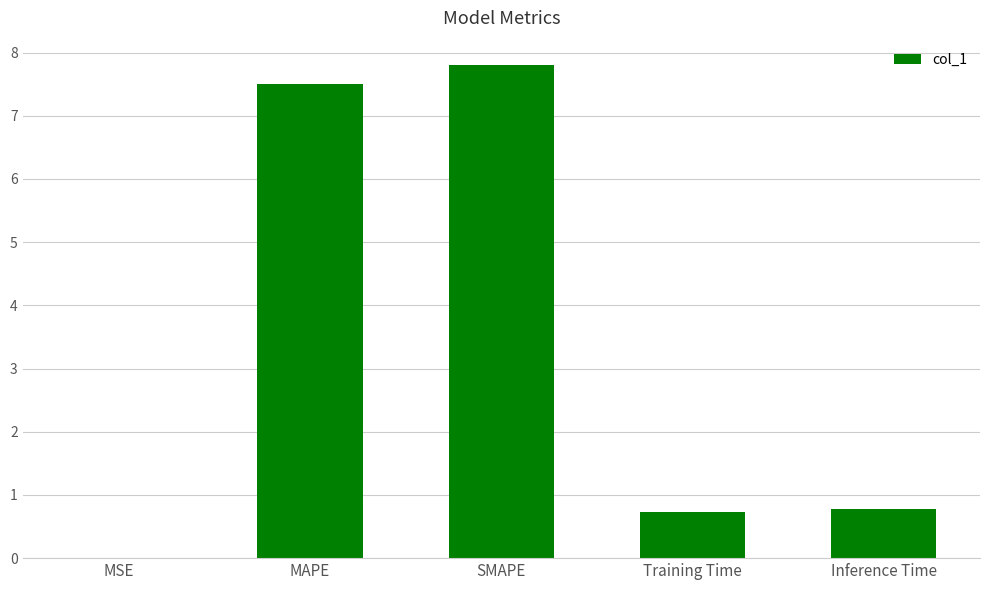

Is it true that the value at Training Time is 0.4?

False